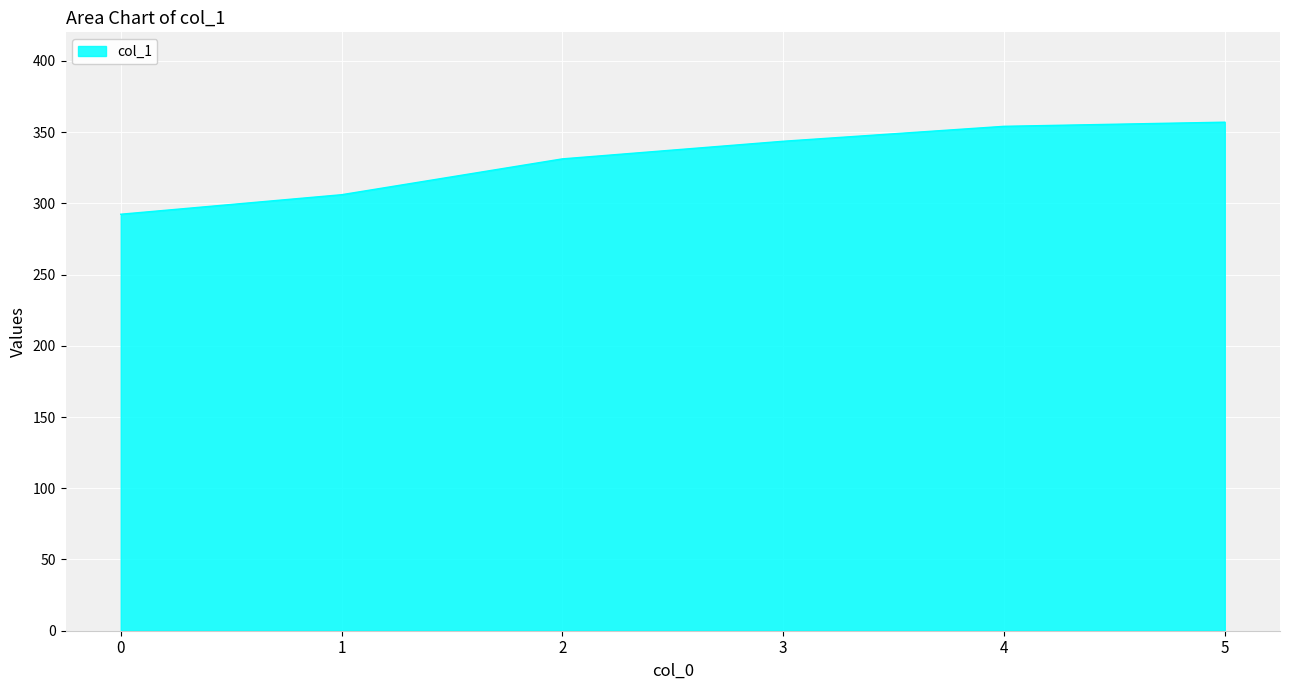

What is the sum of the values at 4 and 5?

711.0